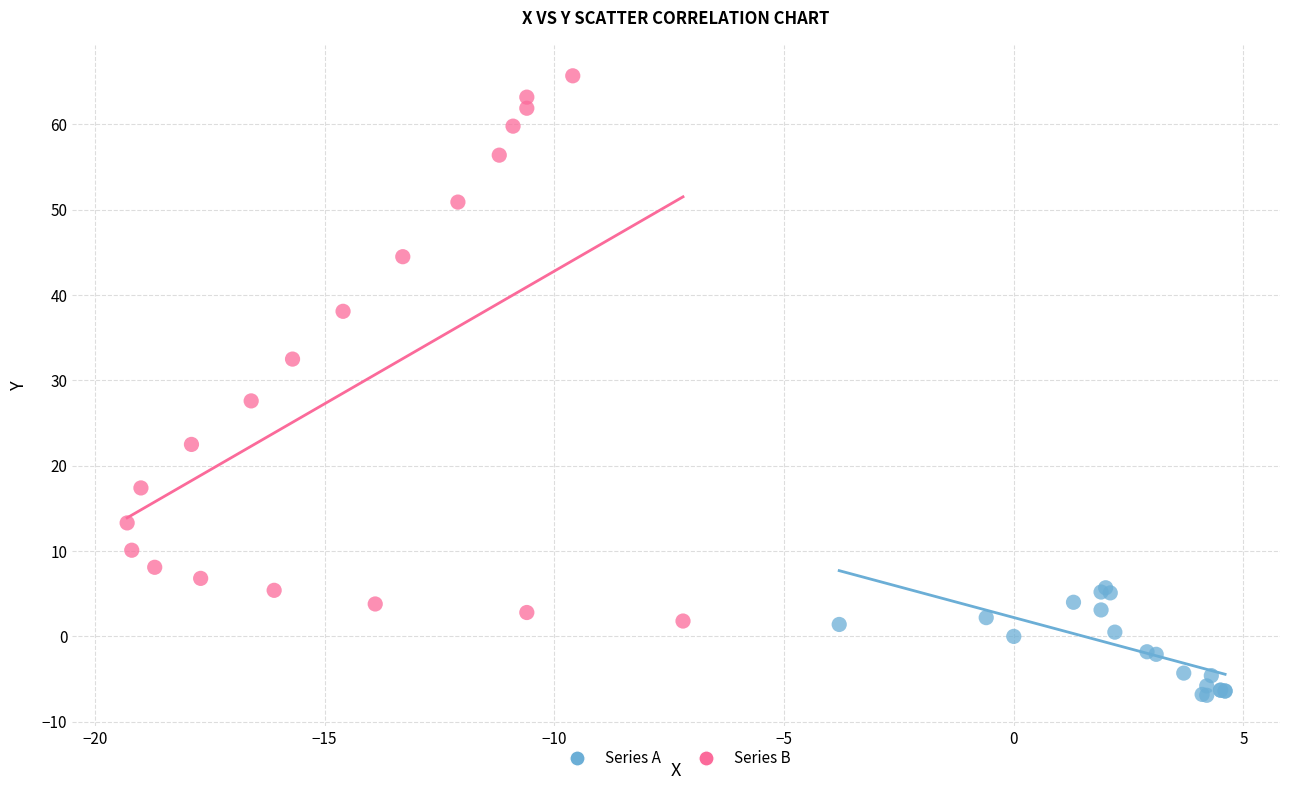

Which series reaches the maximum Y coordinate?

Series B